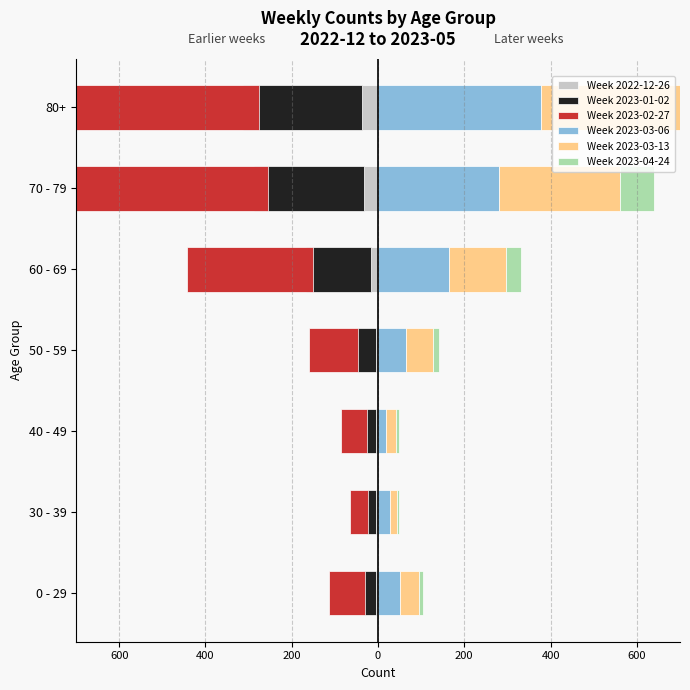

The value of Week 2023-01-02 at 0 is -29. True or false?

False